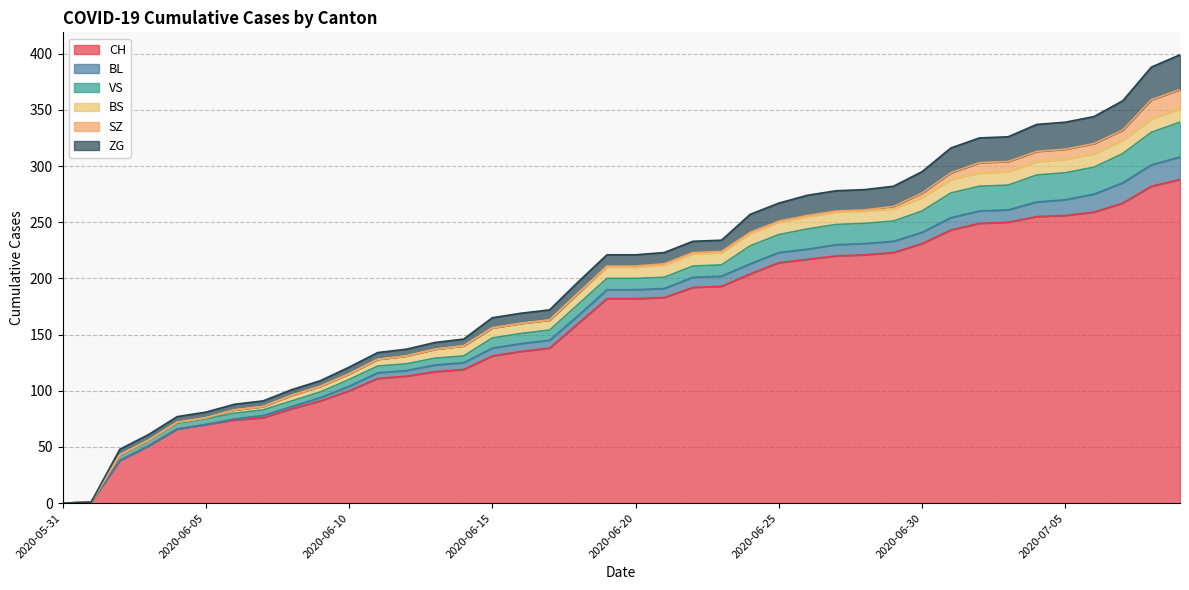

The ZG series shows 18 at 2020-06-26. True or false?

True